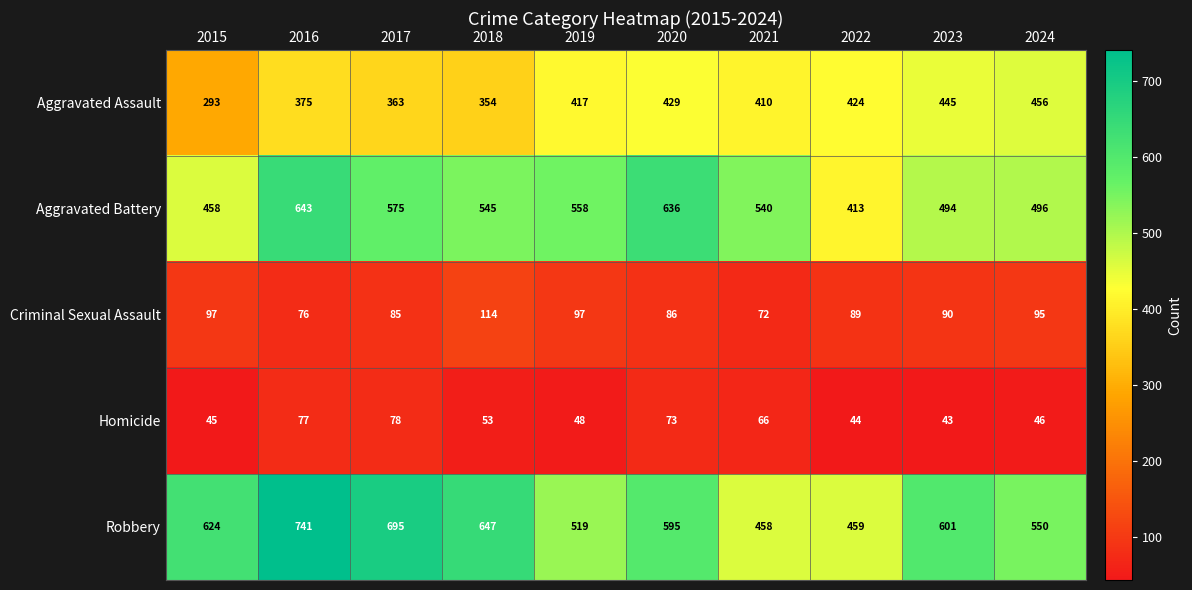

True or false: Criminal Sexual Assault has a value of 99 at 2016.

False